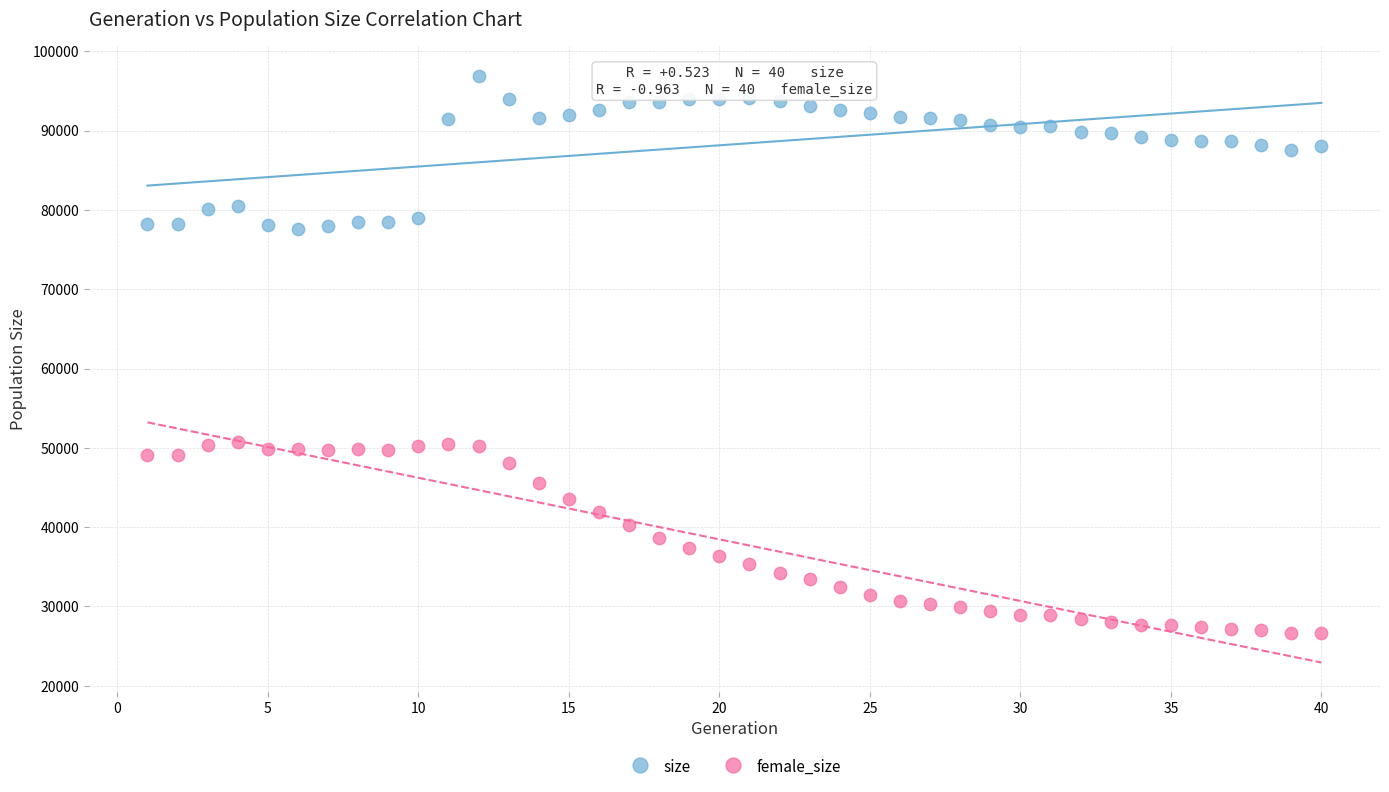

Across all data points, what is the range of Y values (max minus min)?

70323